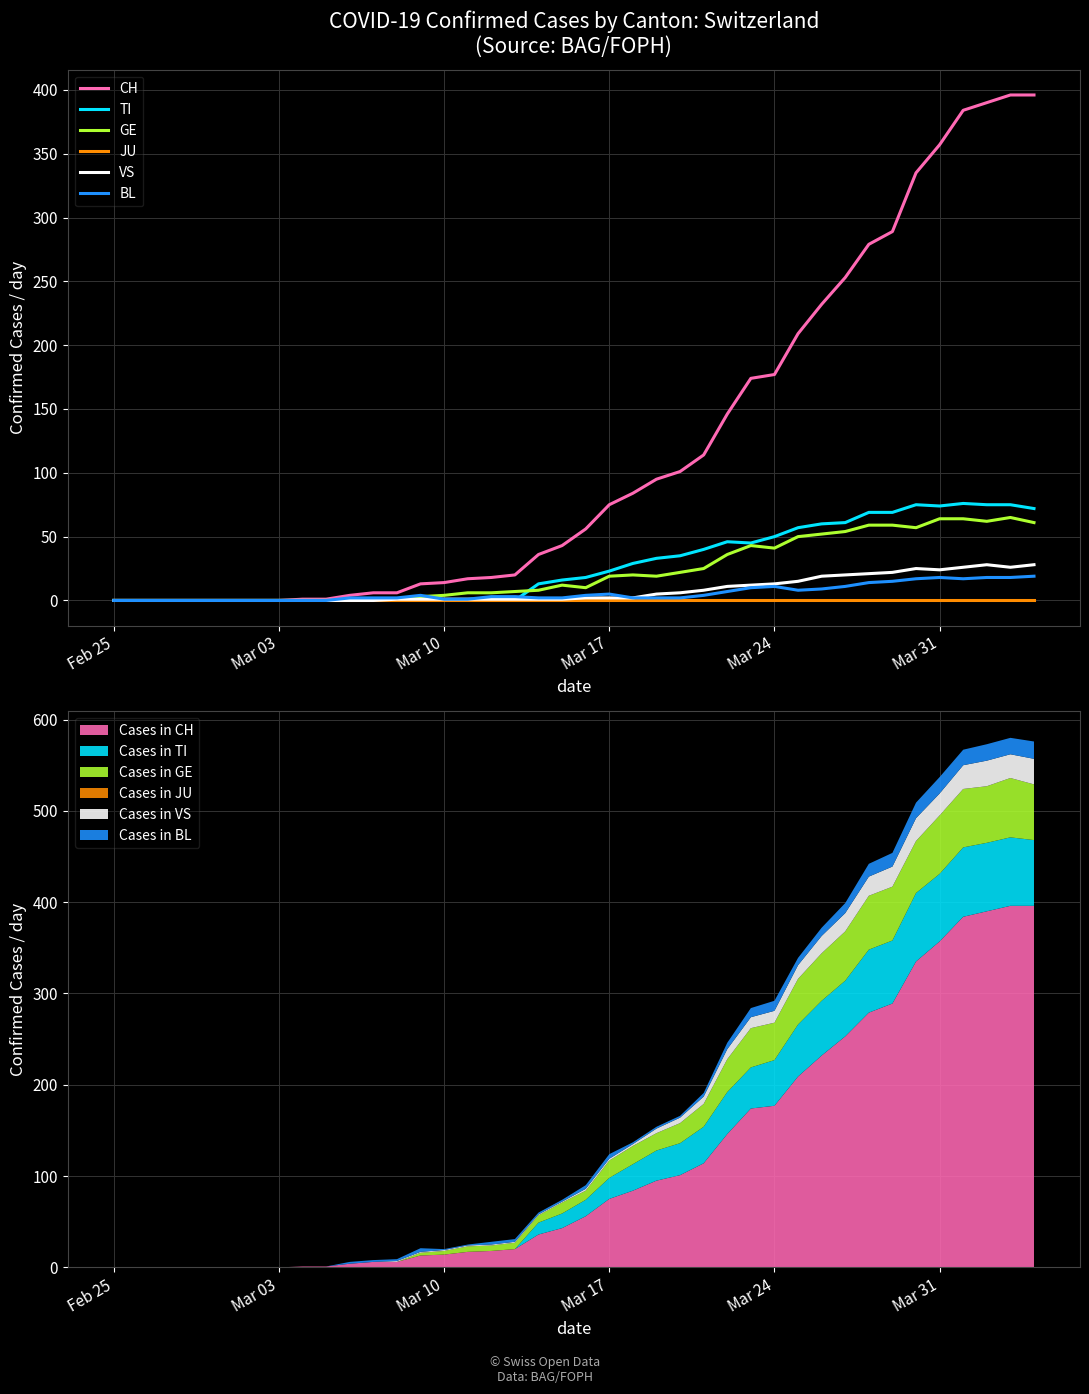

True or false: VS and BL intersect in this chart.

False